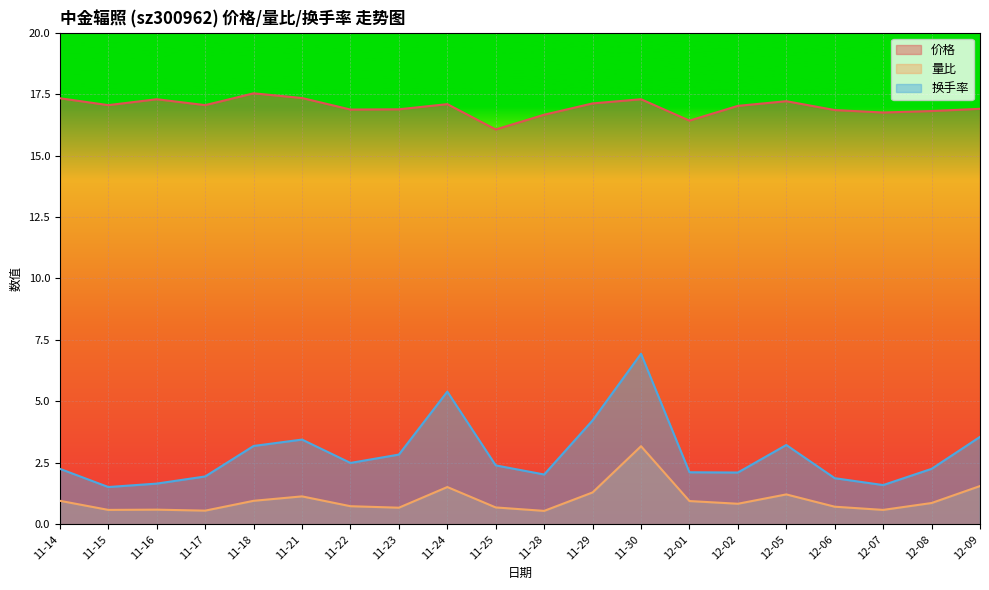

True or false: 换手率 and 价格 cross at least once.

False